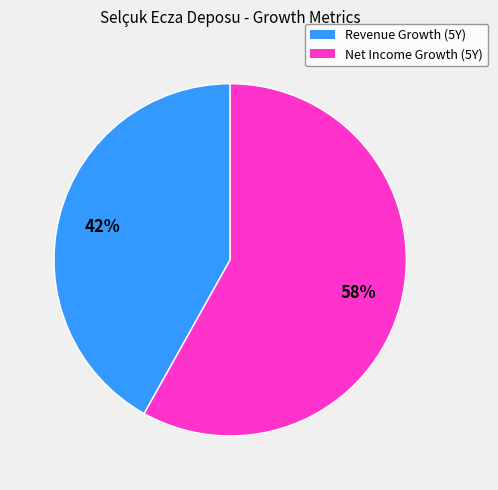

To the nearest percent, what is the average slice percentage?

50%